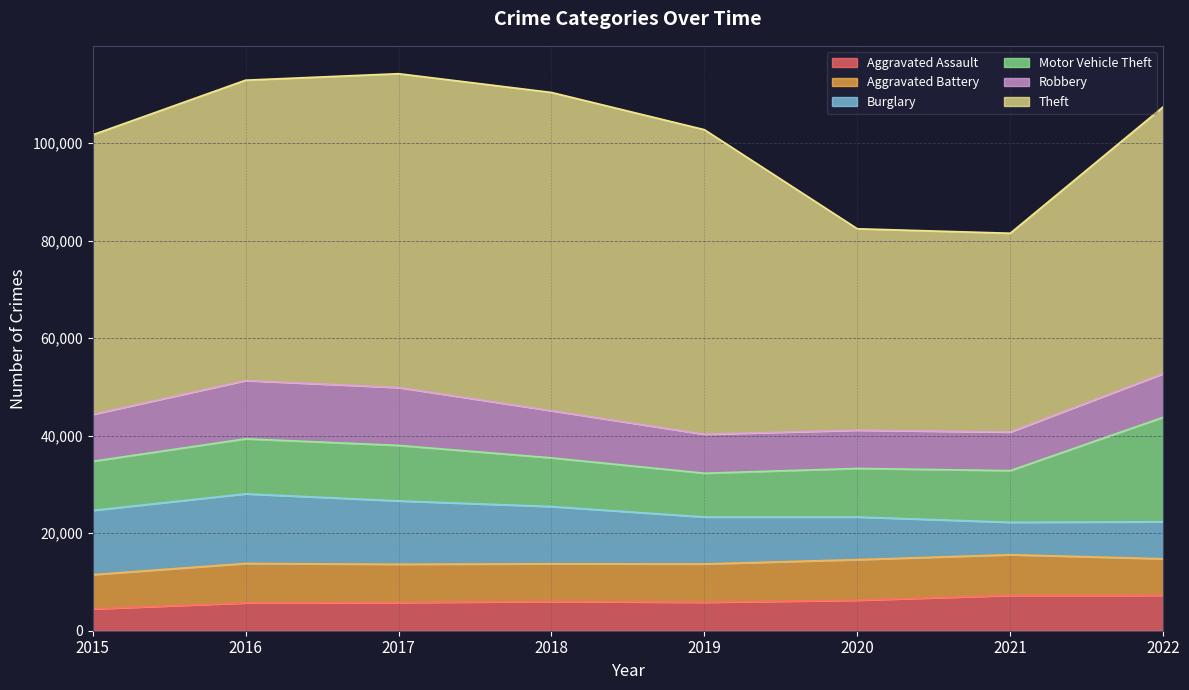

In Theft, how many points are lower than both neighbors (excluding endpoints)?

1